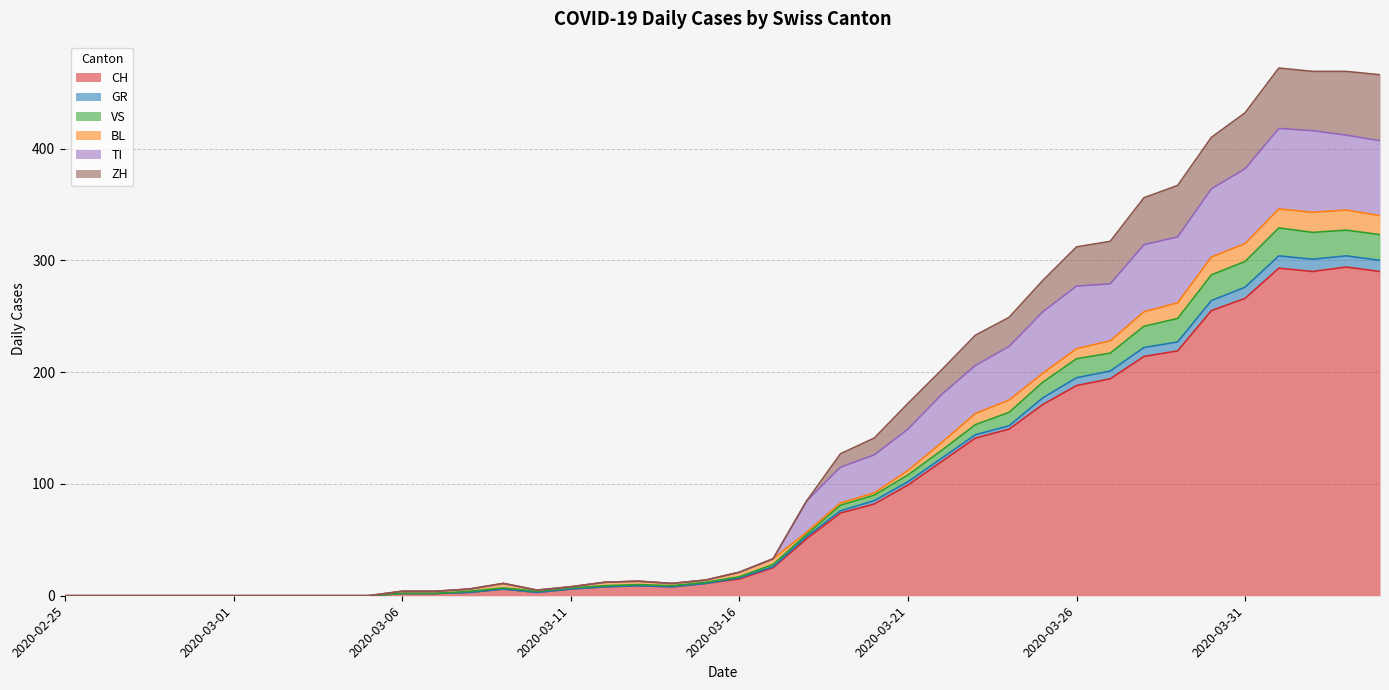

What is the maximum value for CH?

294